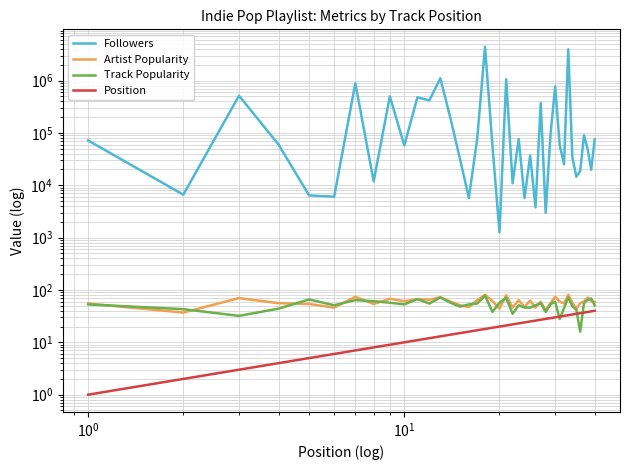

How many distinct data groups are displayed?

4